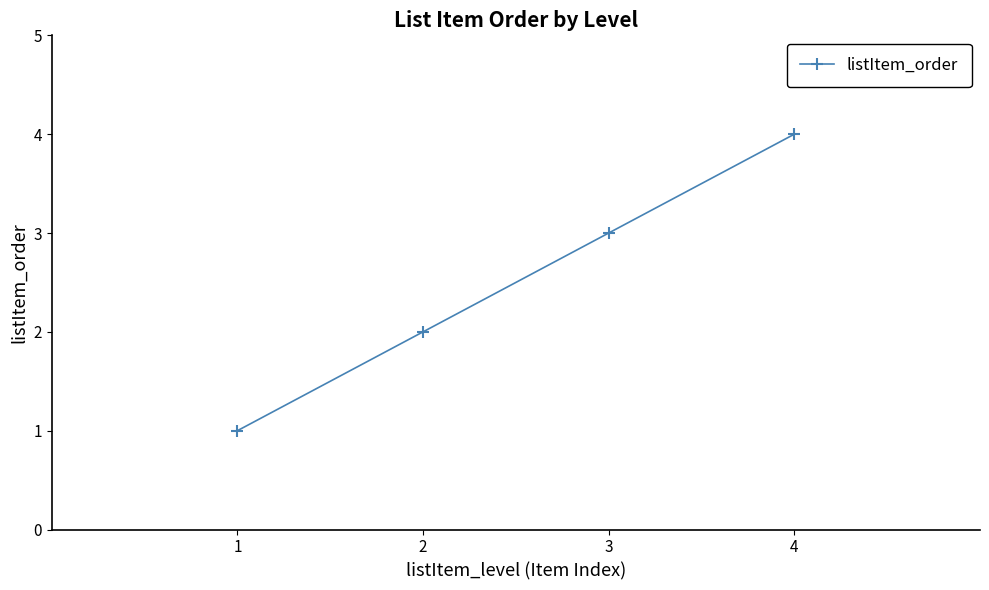

Reading left to right, list all the values displayed in this chart.

1	2	3	4